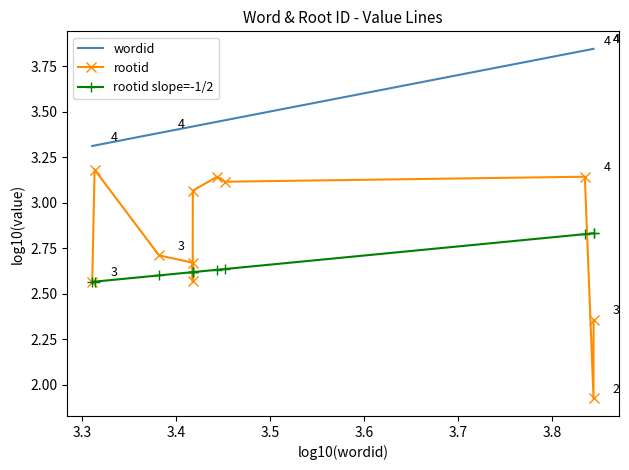

At how many categories does at least one series exceed 3?

11